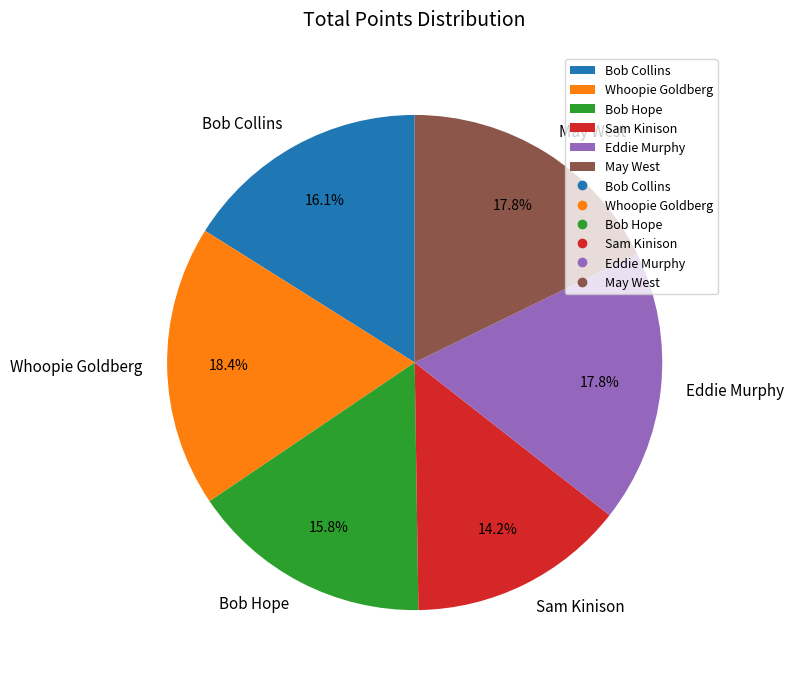

Do Eddie Murphy and Bob Collins together represent more than half of the pie?

No